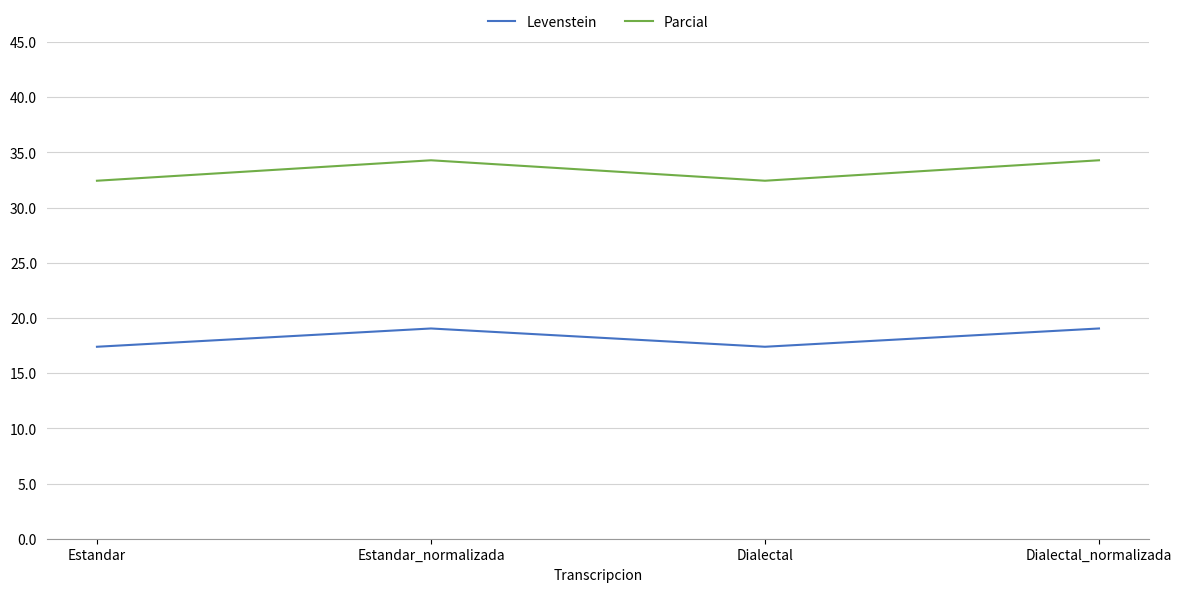

List the series in order of their overall mean, lowest first.

Levenstein, Parcial